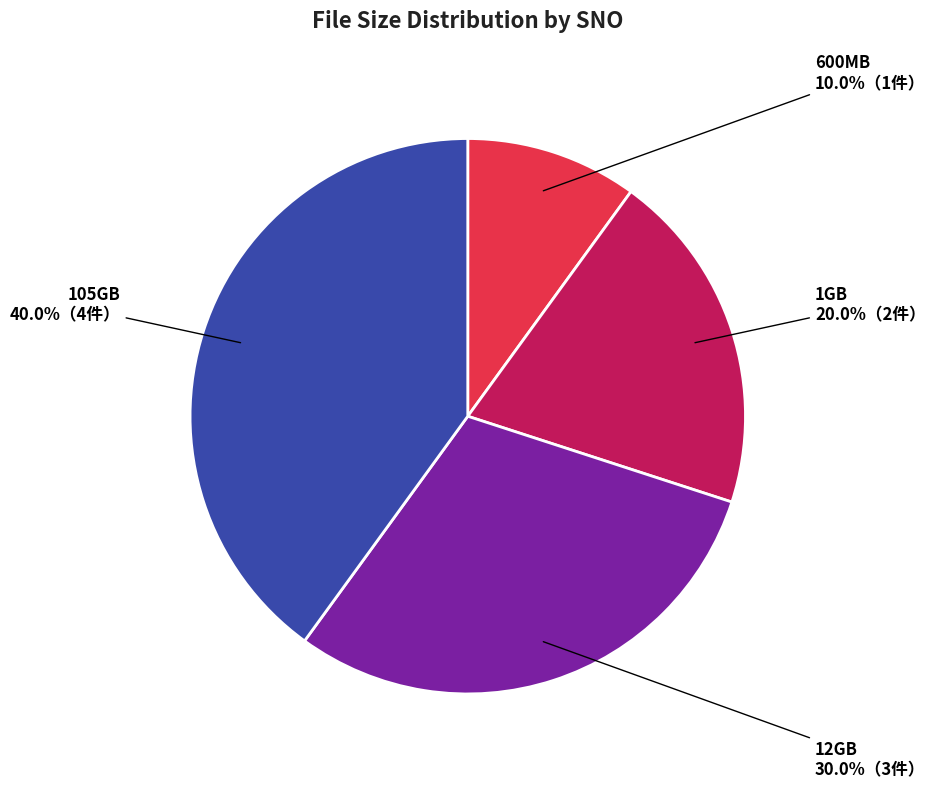

Count the number of slices in the pie.

4